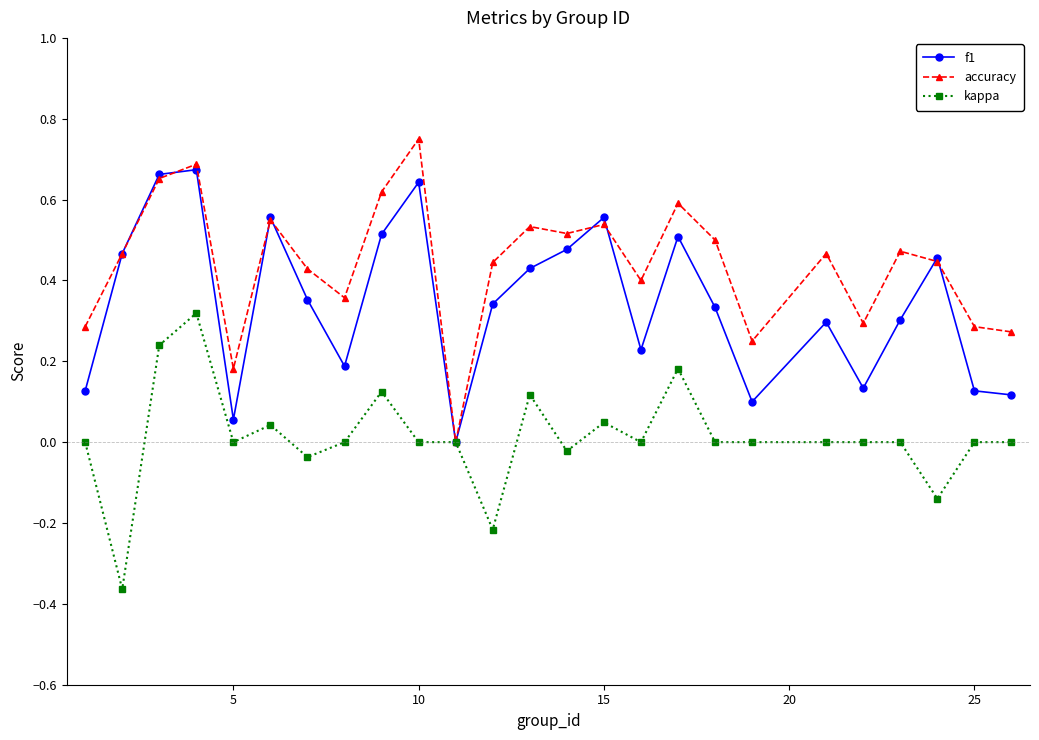

How many interior local peaks does the accuracy series have?

8